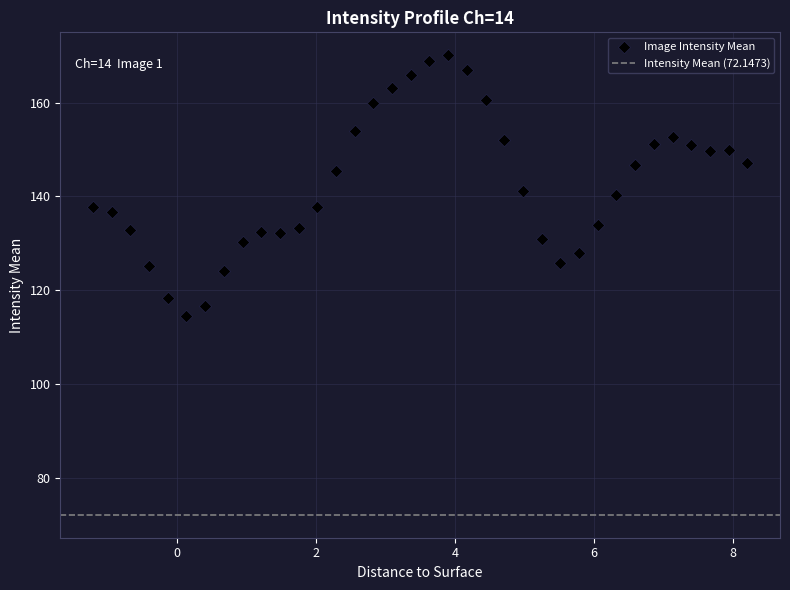

What is the range of Y values (max minus min)?

55.6